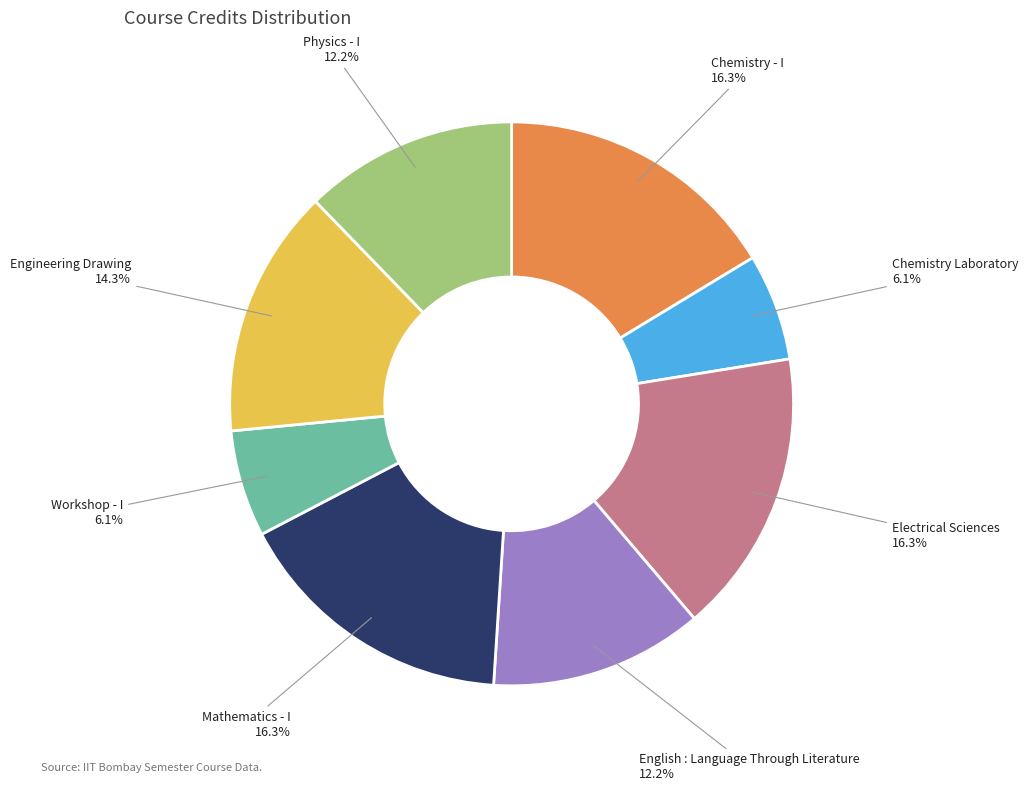

Do Workshop - I and Chemistry Laboratory together represent more than half of the pie?

No